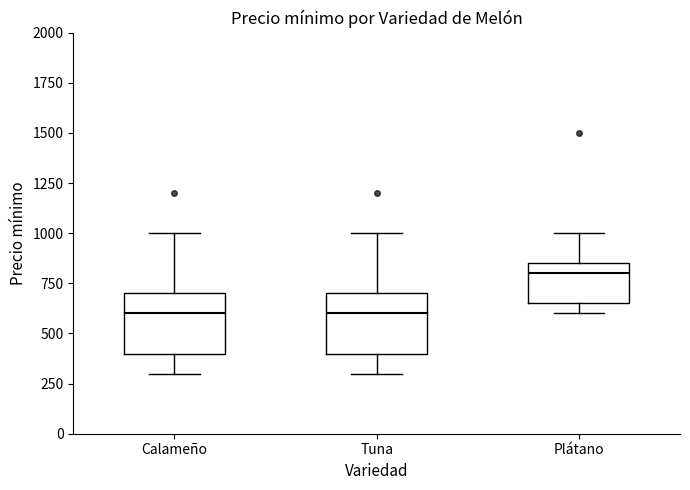

Where is the lower edge of the box for Plátano on the y-axis? The values are not printed on the chart, so give them approximately, as read against the axis.

650